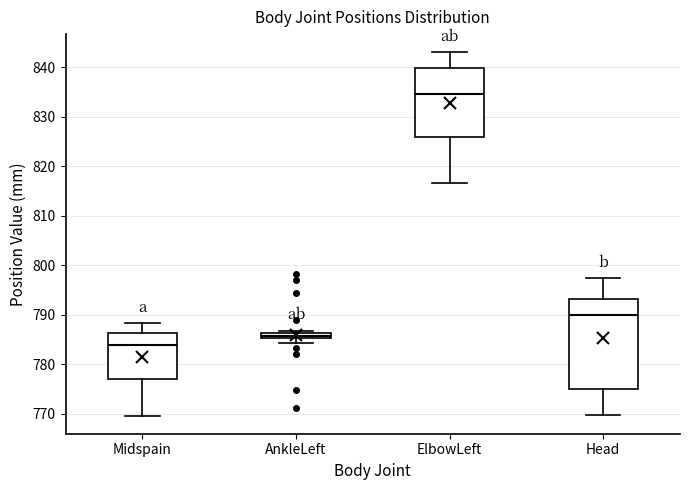

Where is the upper edge of the box for ElbowLeft on the y-axis? The values are not printed on the chart, so give them approximately, as read against the axis.

840